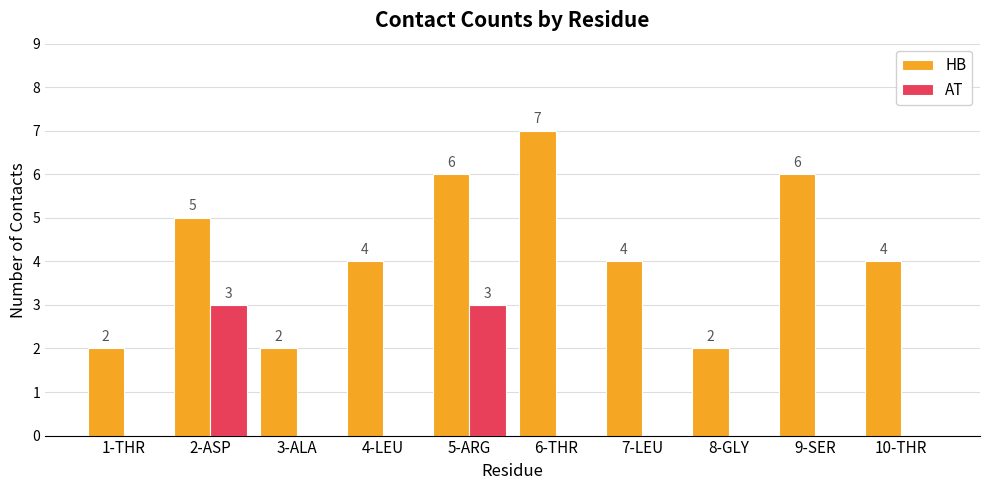

Which label corresponds to the largest value in the chart?

6-THR